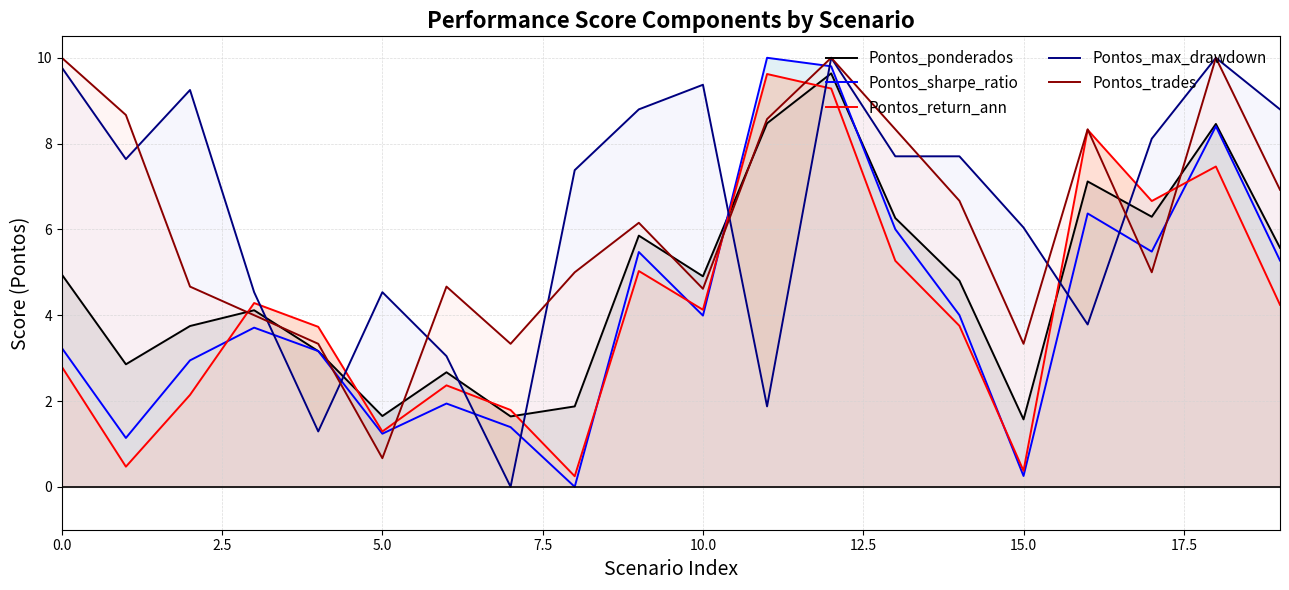

True or false: Pontos_ponderados and Pontos_max_drawdown cross at least once.

True